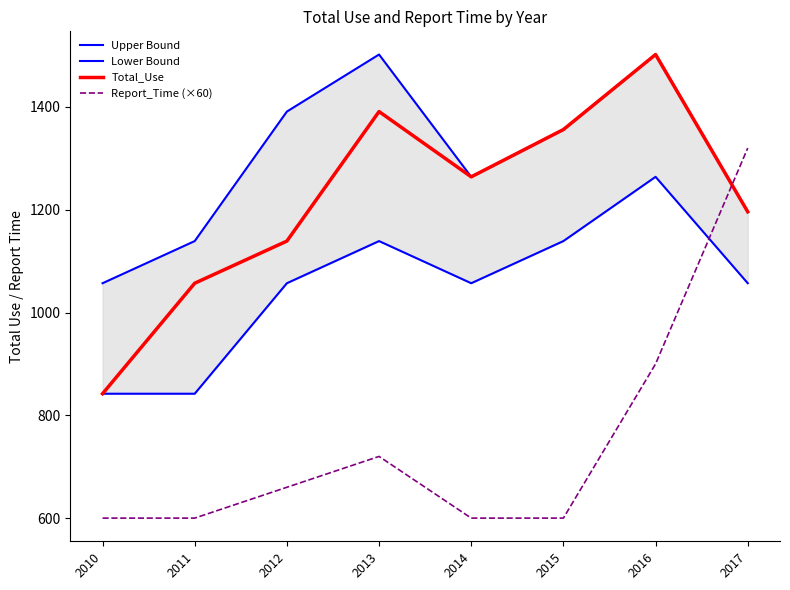

Is it true that Upper Bound equals 1264 at 2014?

True